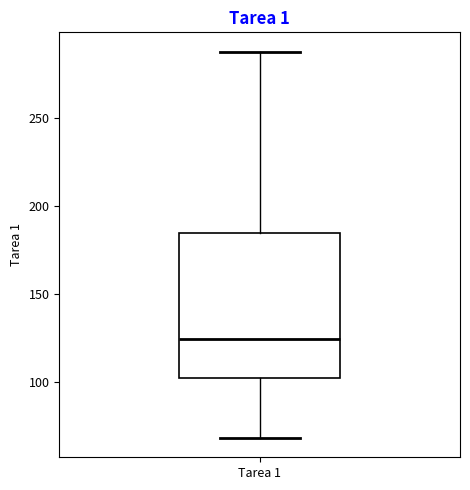

Transcribe this box plot: give where the median line is, the range the box spans, and where the two whiskers end, as read against the y-axis. The values are not printed on the chart, so give them approximately, as read against the axis.

median 125, box 100 to 185, whiskers 70 to 290